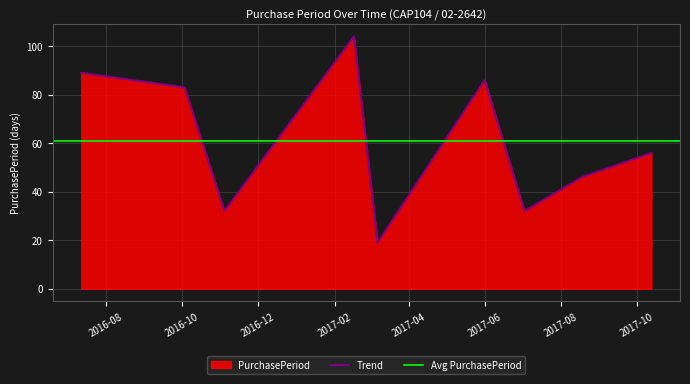

Where is the first local maximum?

2017-02-16